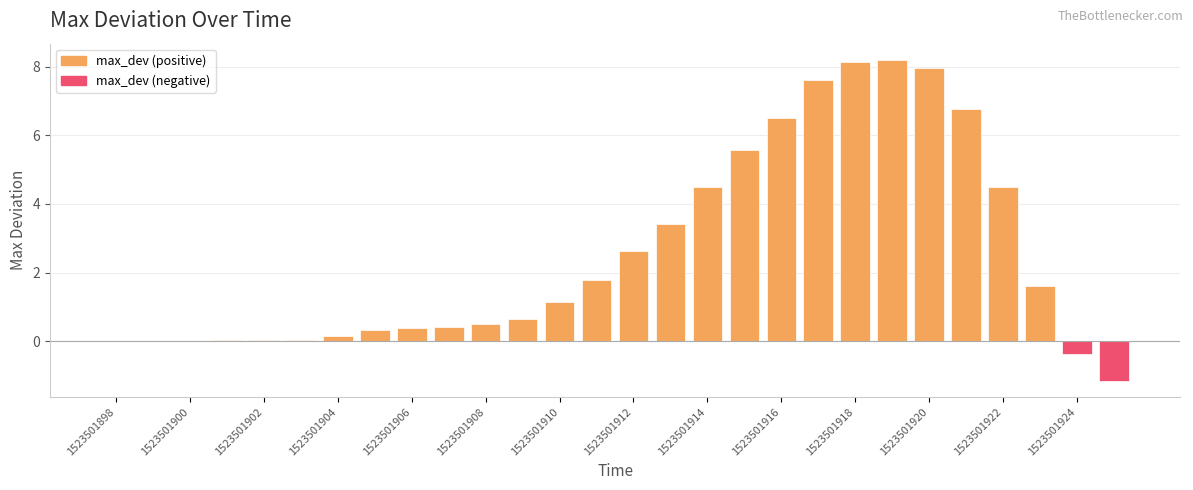

What is the sum of all values?

71.4